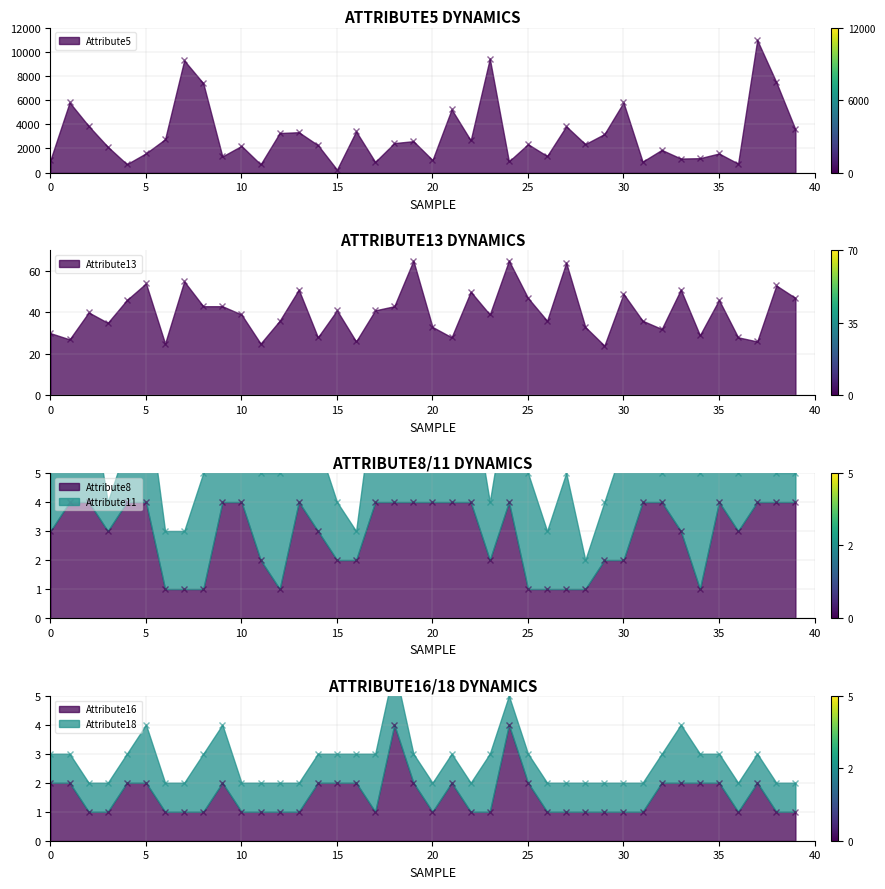

True or false: Attribute8 and Attribute5 cross at least once.

False